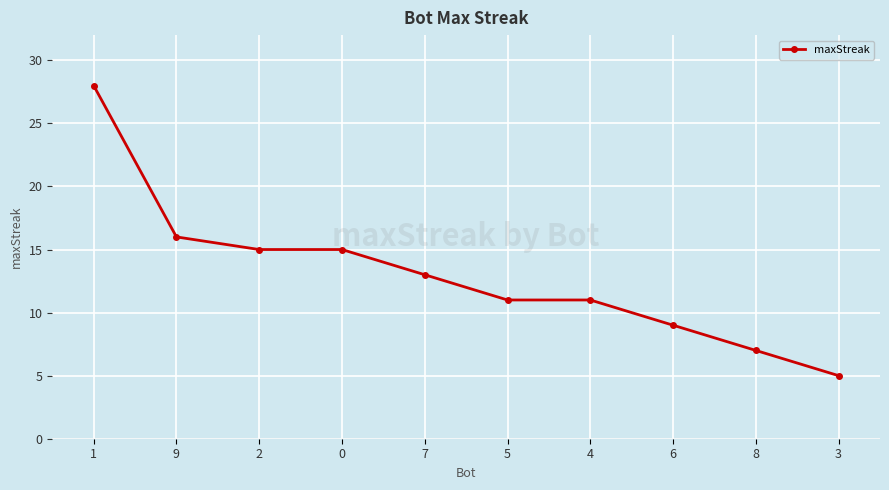

What is the sum of all values?

130